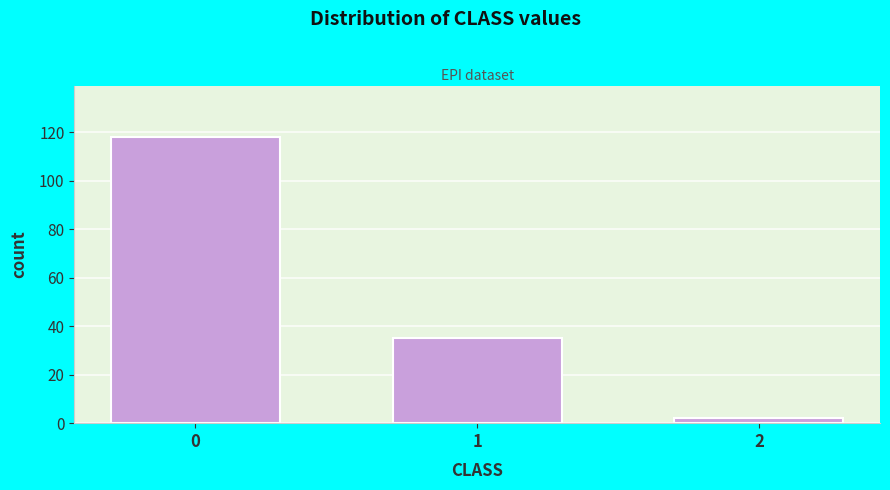

Reading left to right, extract all data points from this chart.

0=118	1=35	2=2